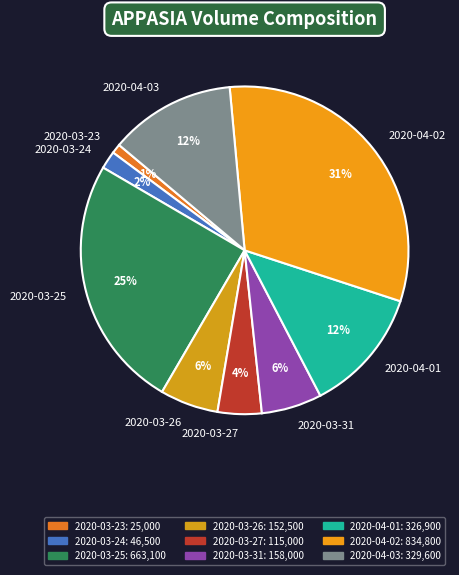

To the nearest percent, what percentage of the pie is 2020-03-23?

1%